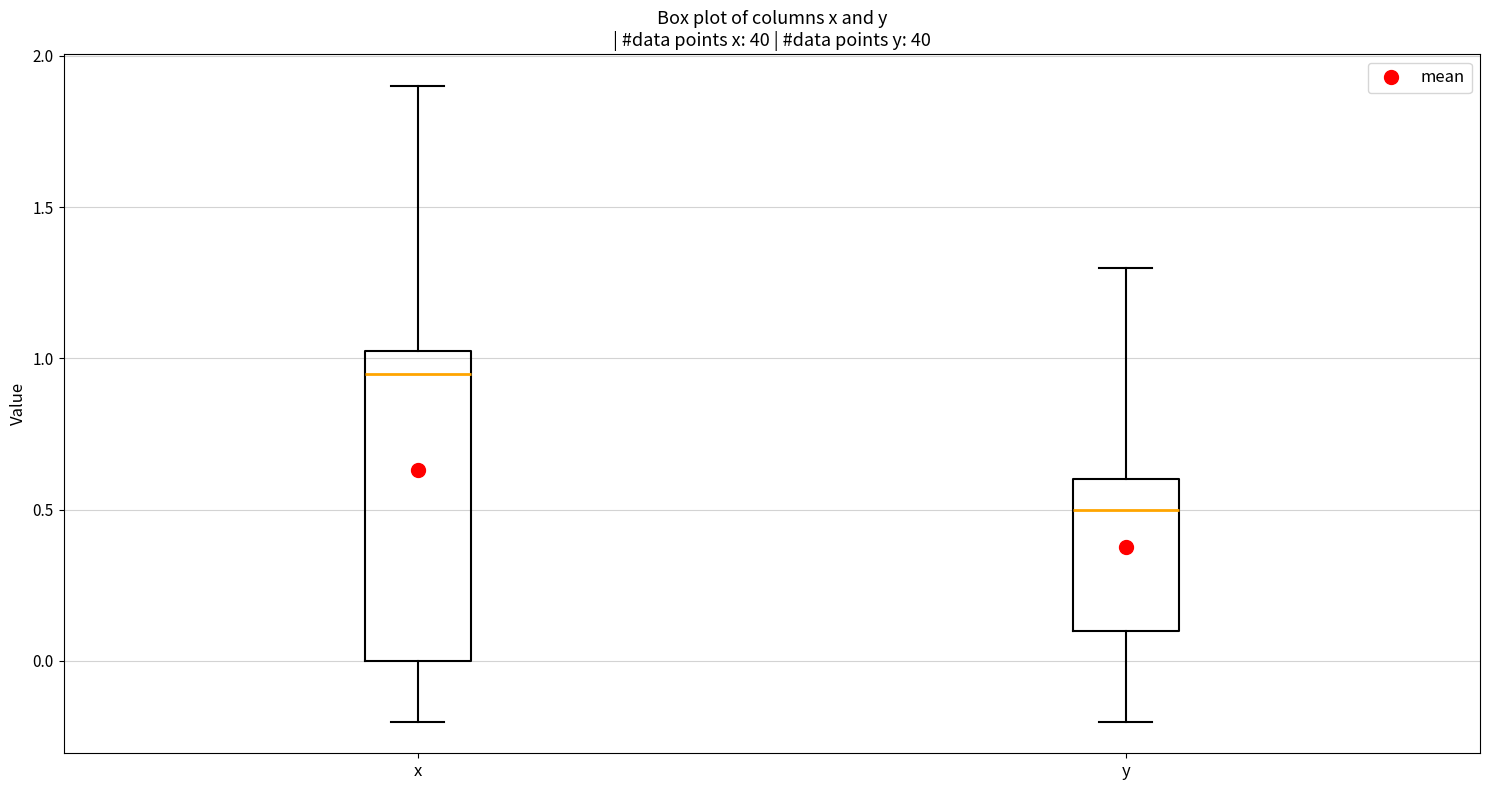

Comparing the boxes themselves (not the whiskers), which one is the tallest?

x